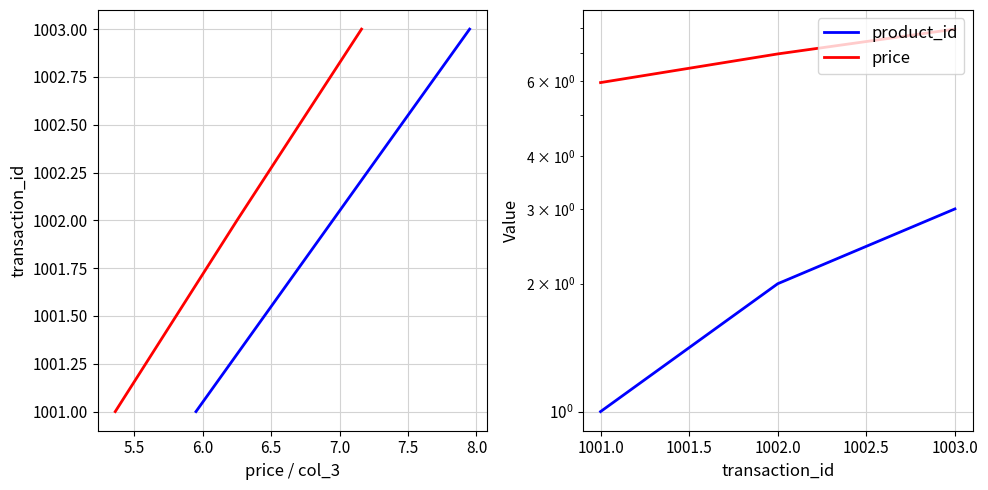

True or false: price has a value of 9.9 at 1002.0.

False